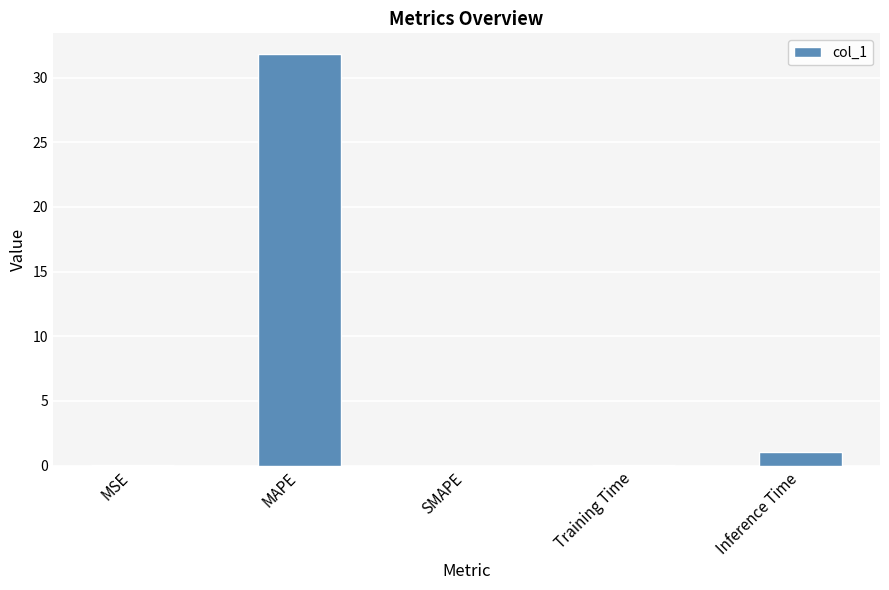

Where is the data nearest to the value 15?

Inference Time